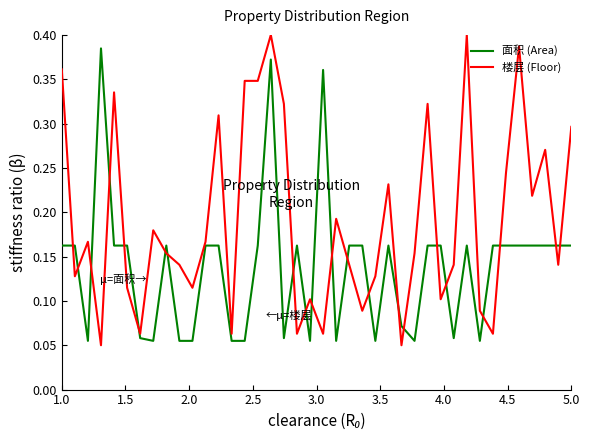

Rank the series by their average value, from lowest to highest.

面积 (Area), 楼层 (Floor)